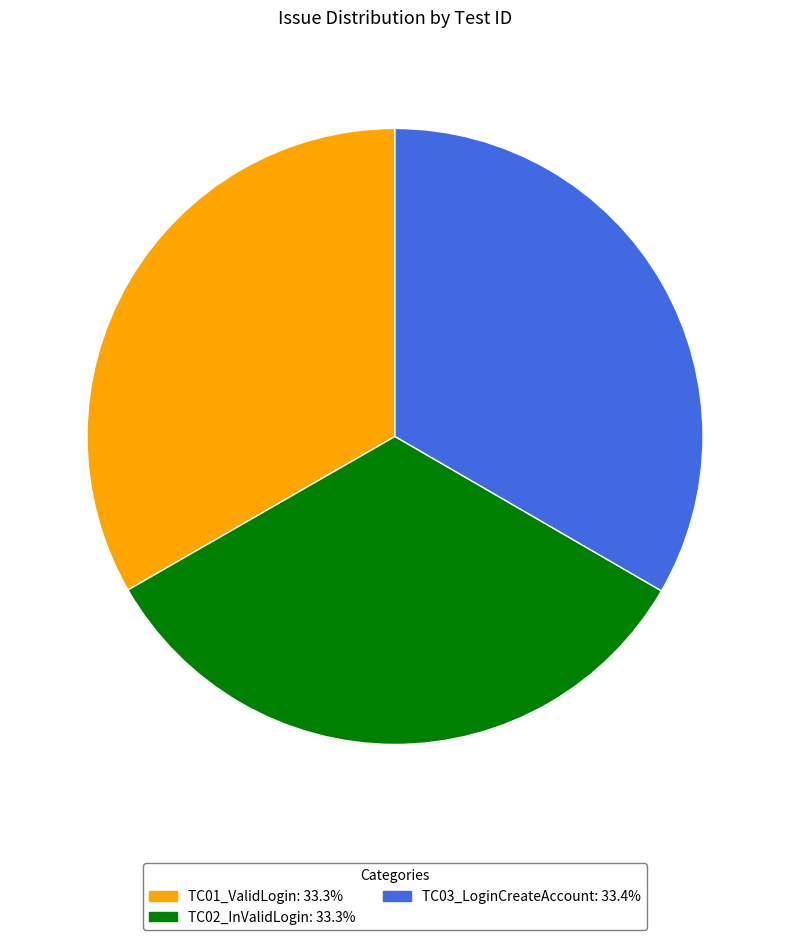

Is the sum of TC03_LoginCreateAccount and TC01_ValidLogin greater than half?

Yes